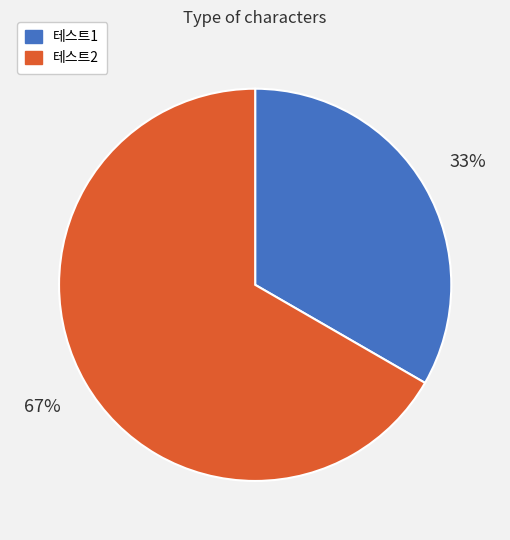

Which slice is the smallest?

테스트1